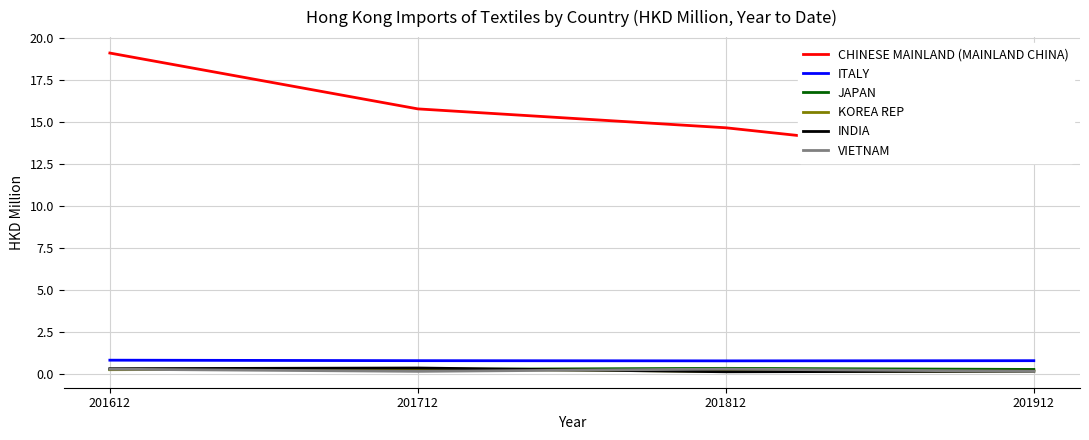

Read the ITALY value at 201912.

0.8